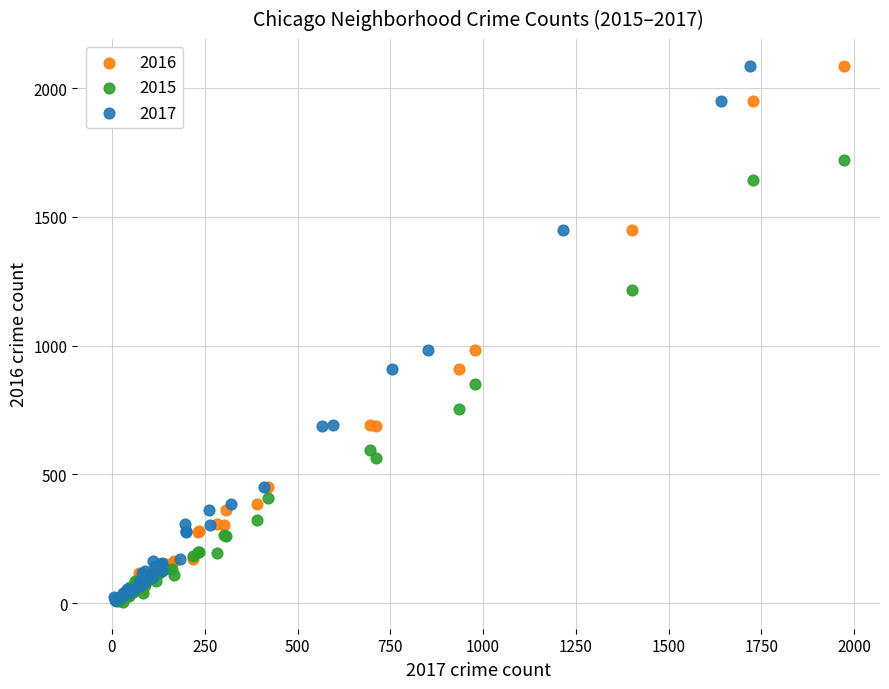

What are all the series names shown in the legend?

2016, 2015, 2017